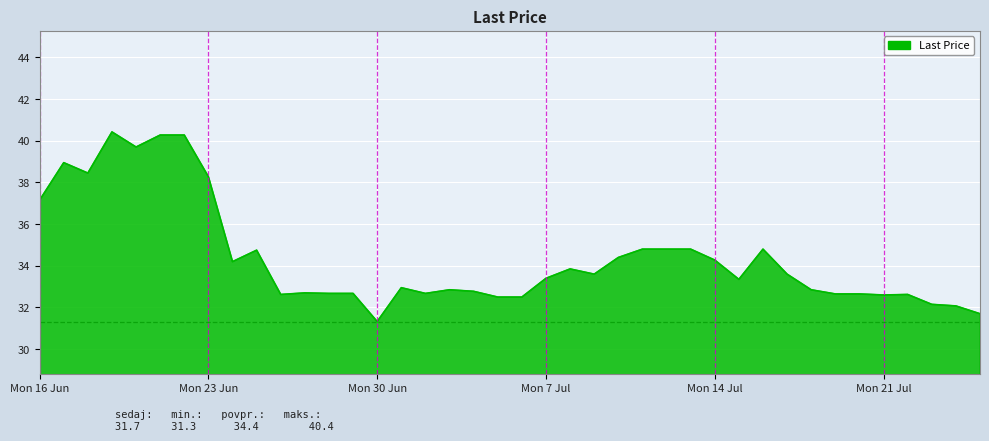

What is the difference between the maximum and minimum values?

9.1